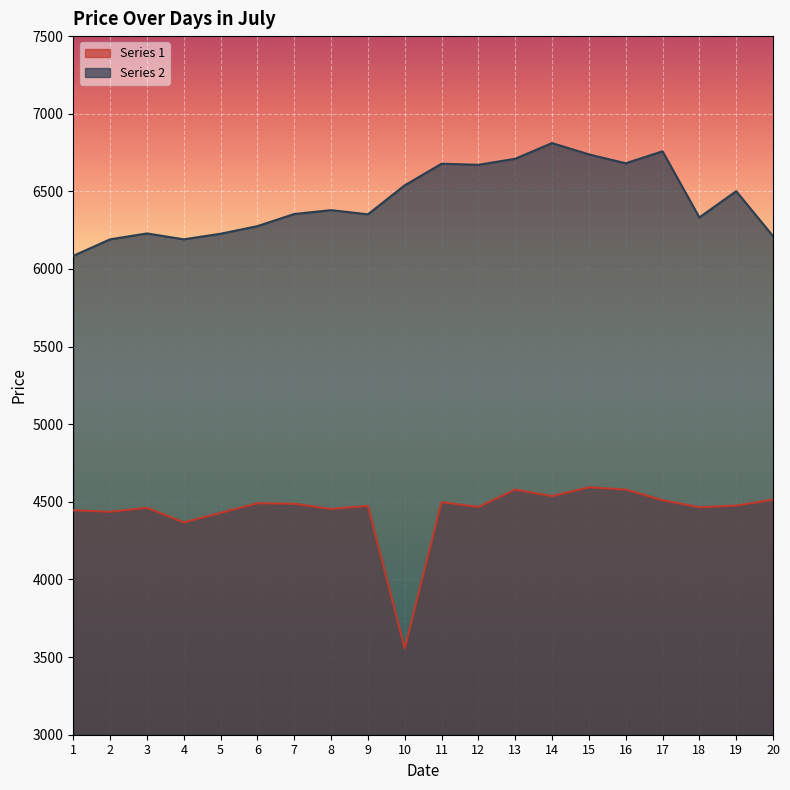

True or false: Series 2 and Series 1 intersect in this chart.

False